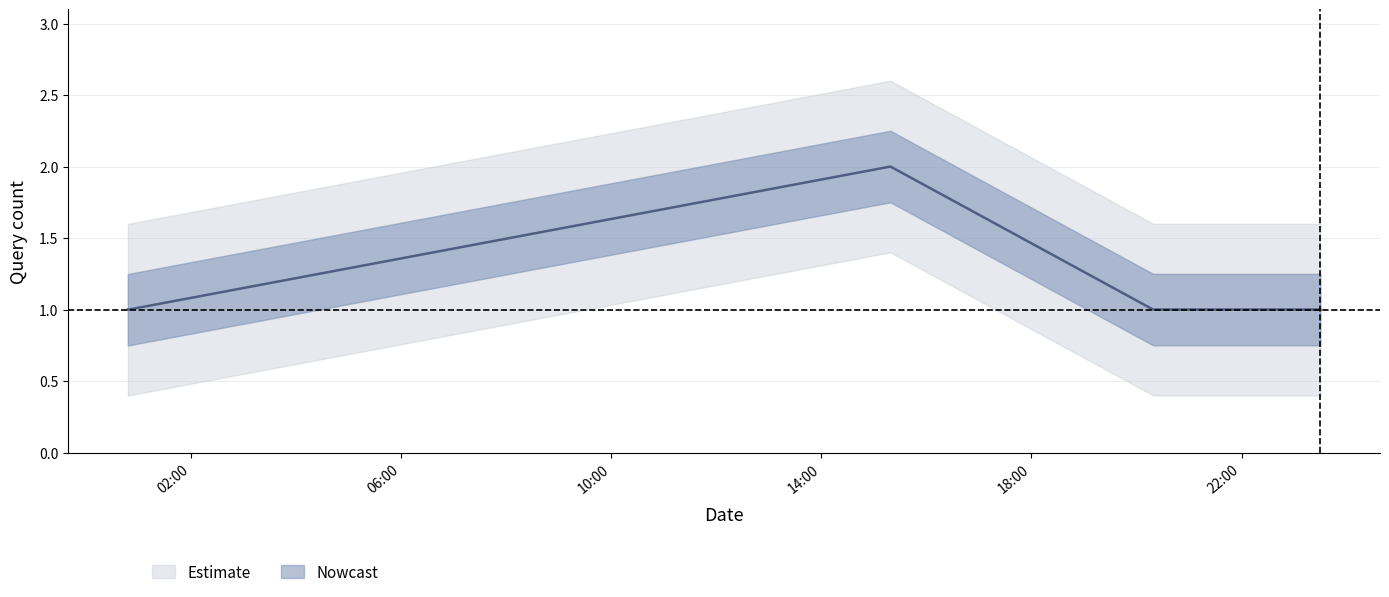

What is the value of the 1st point from the left?

1